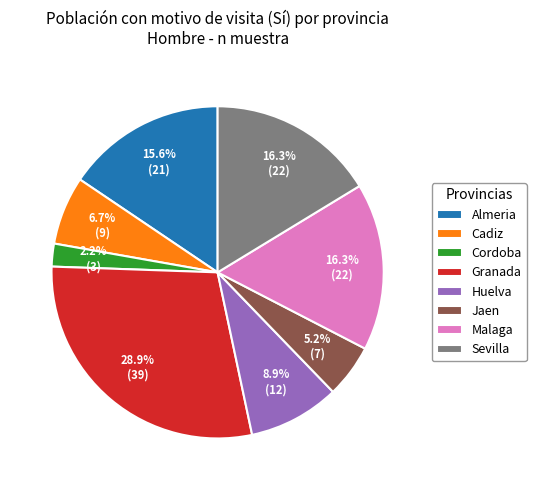

To the nearest percent, what is the difference between the Jaen and Cordoba slice percentages?

3%